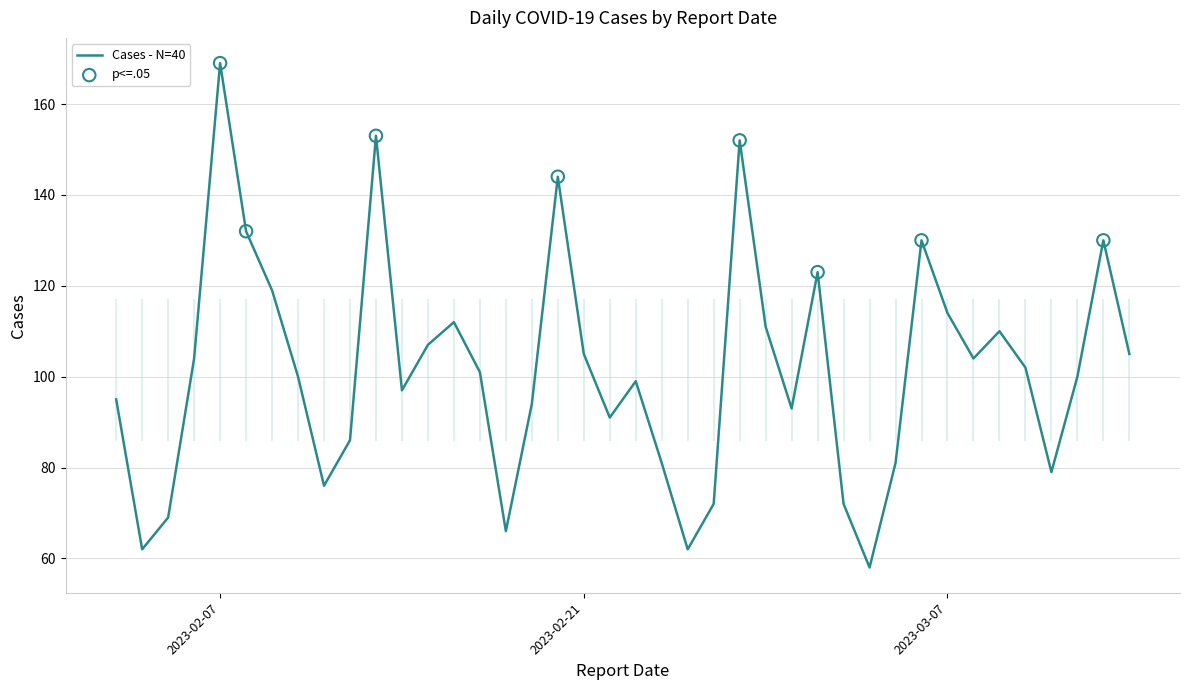

Which has a higher value, 2023-03-06 or 2023-02-21?

2023-03-06